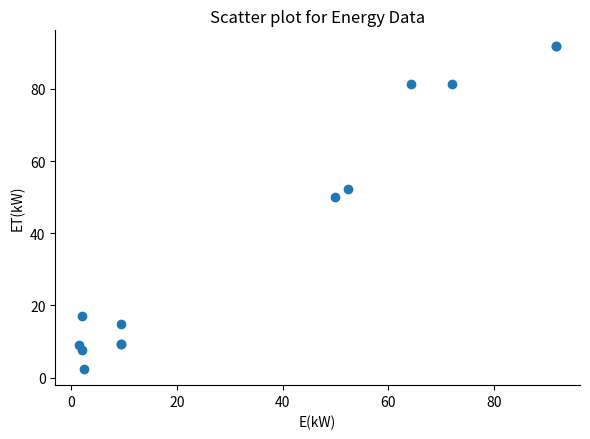

What Y value in the scatter plot is closest to 47?

50.0